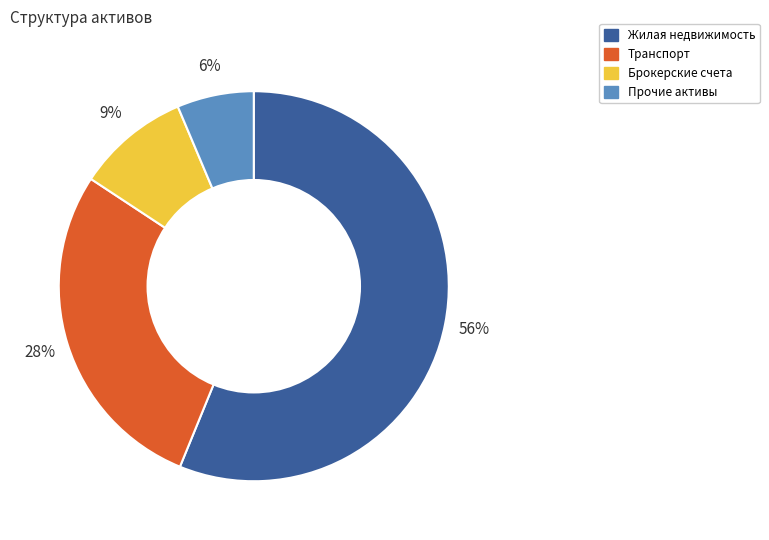

Which category has the biggest portion of the pie?

Жилая недвижимость